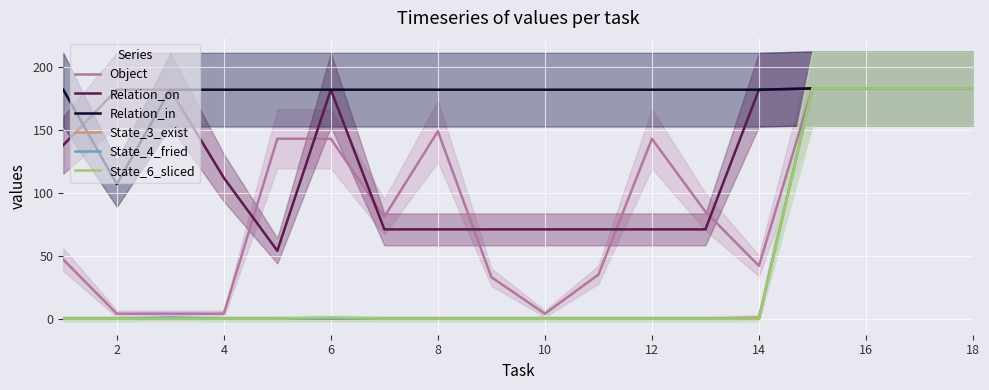

True or false: Relation_on has a value of 182 at 6.

True